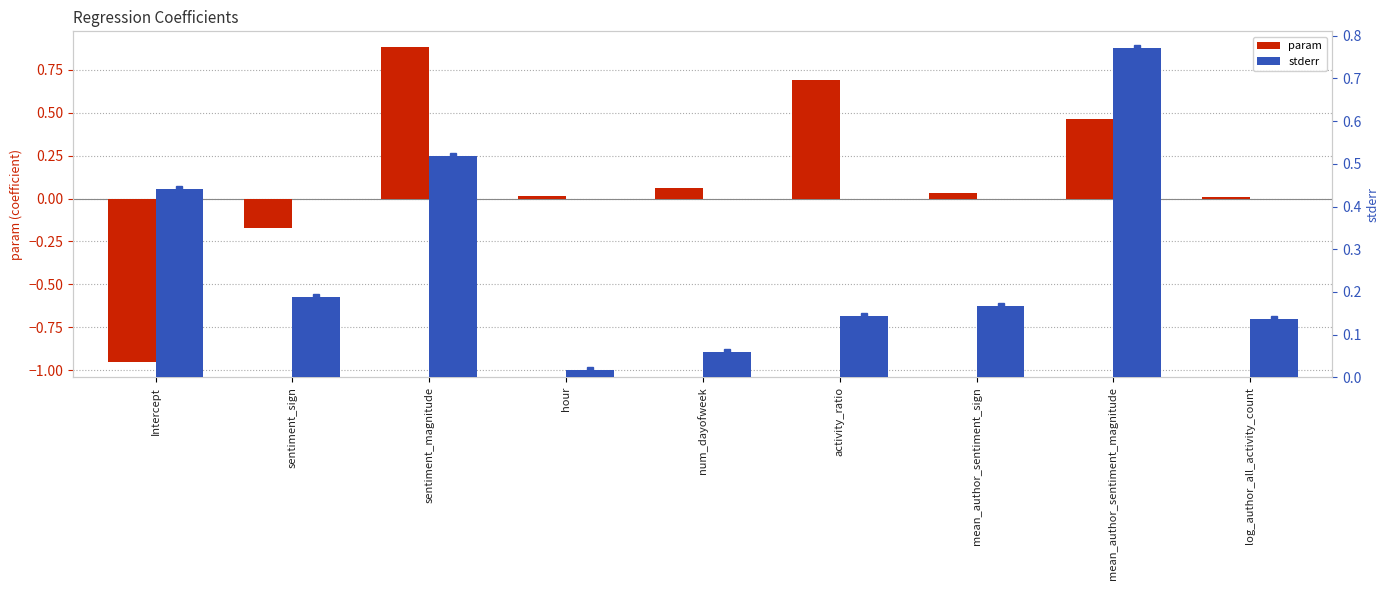

Which series has the largest total across all categories?

stderr